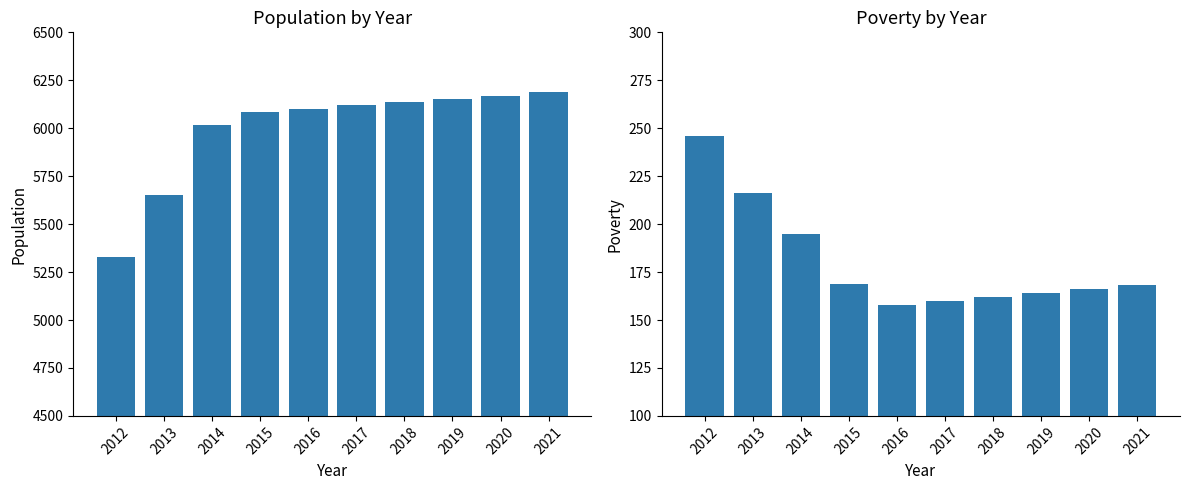

At 2015, list the series in order from largest to smallest.

Population, Poverty